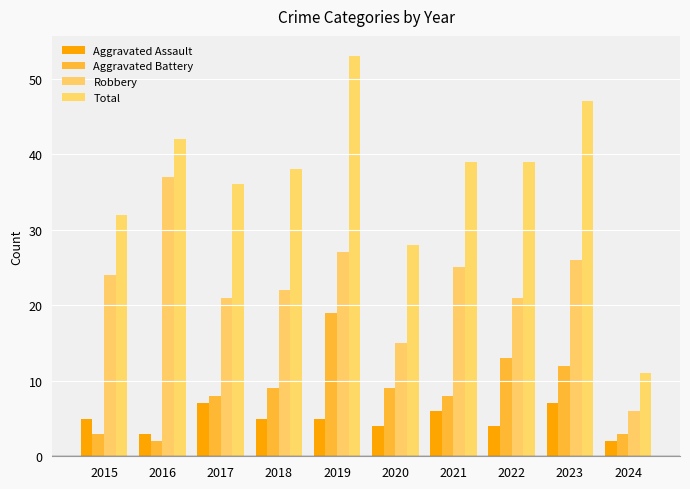

How many data points in Total are less than 39?

5